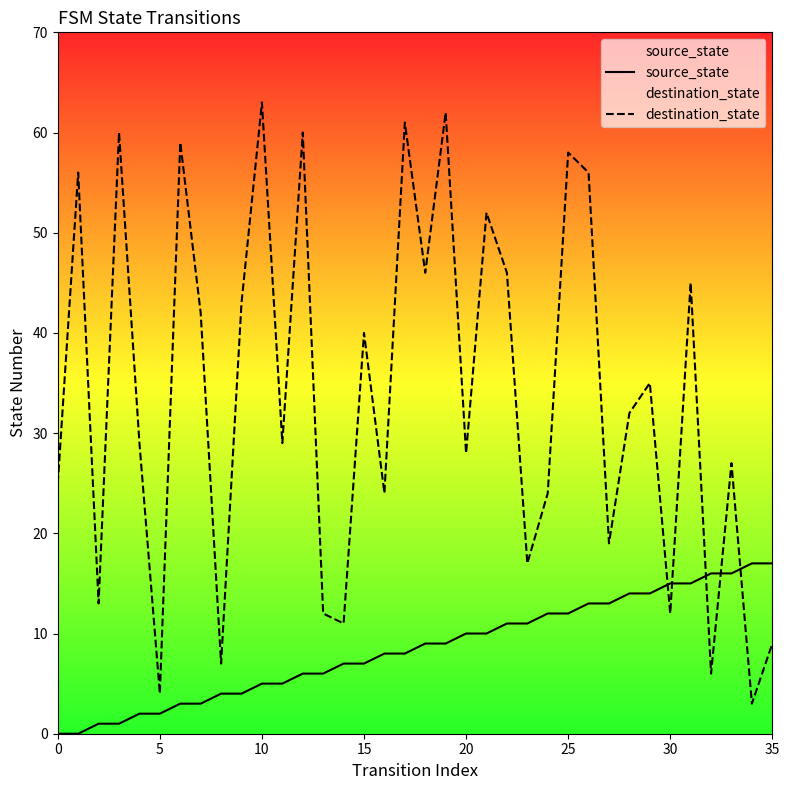

Rank the series by their average value, from lowest to highest.

source_state, destination_state